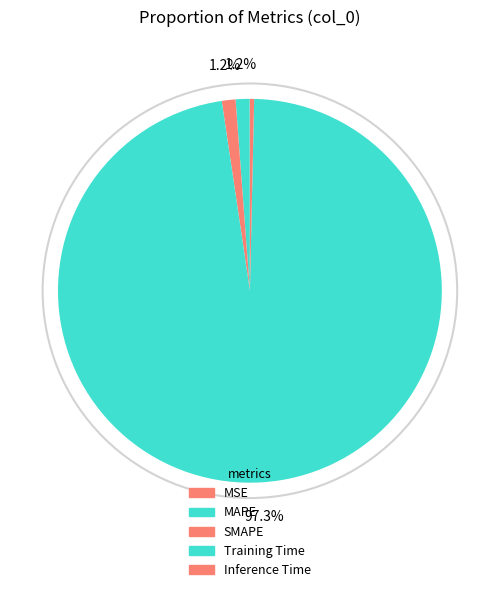

How many segments does this pie chart have?

5